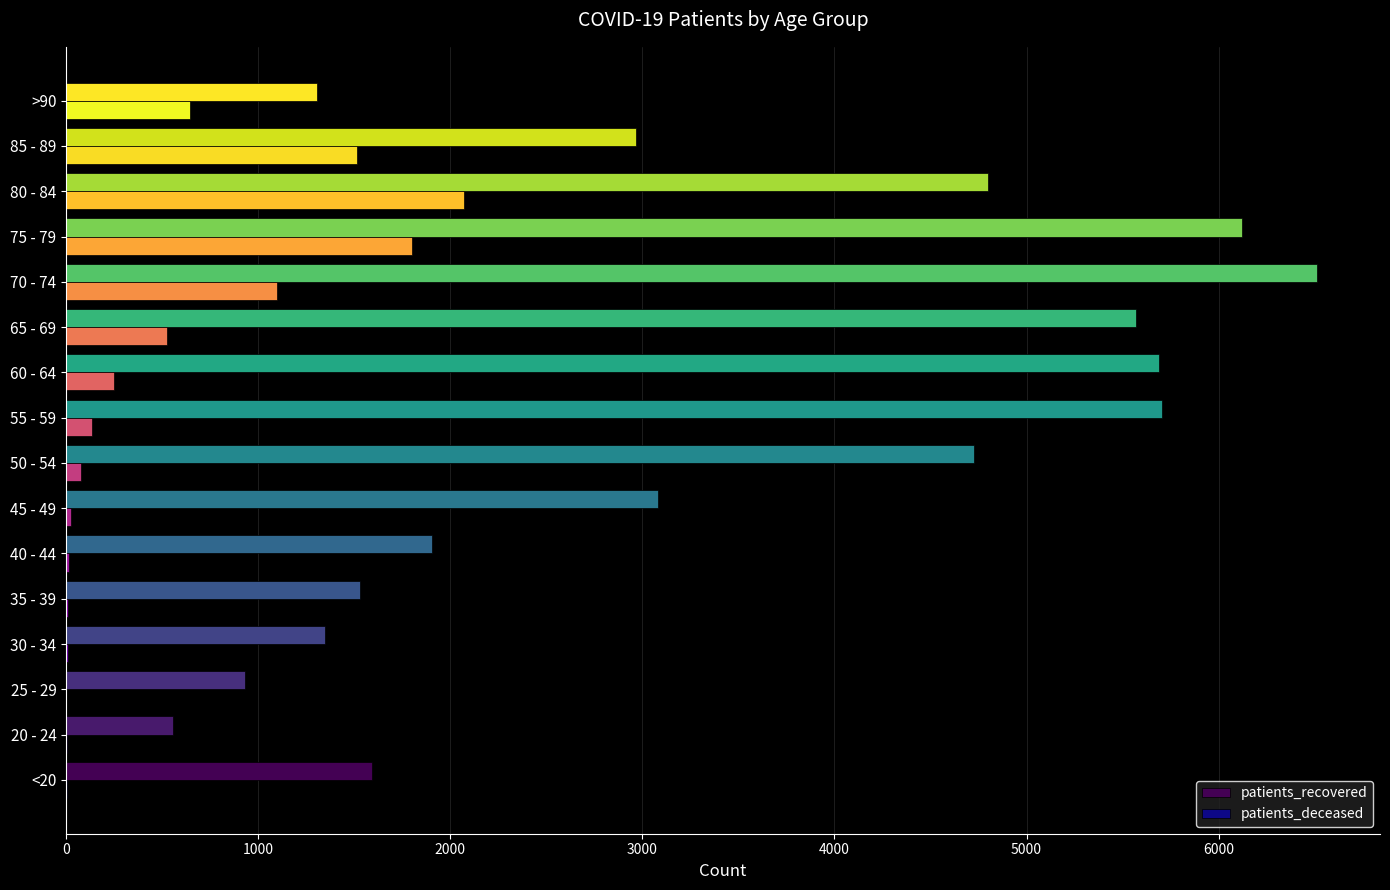

What is the maximum value for patients_deceased?

2070